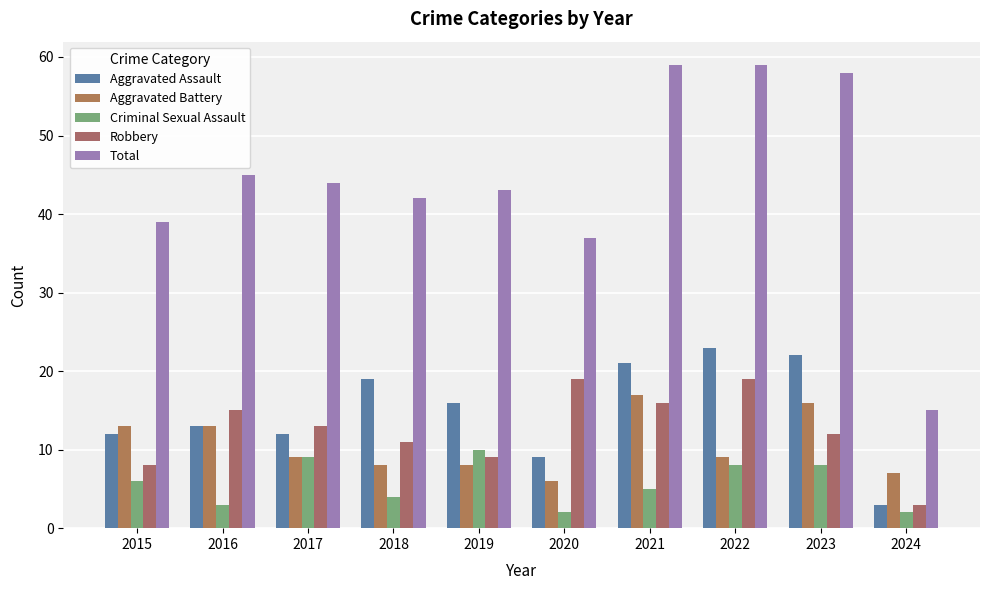

Where does the Robbery series first go above 13?

2016